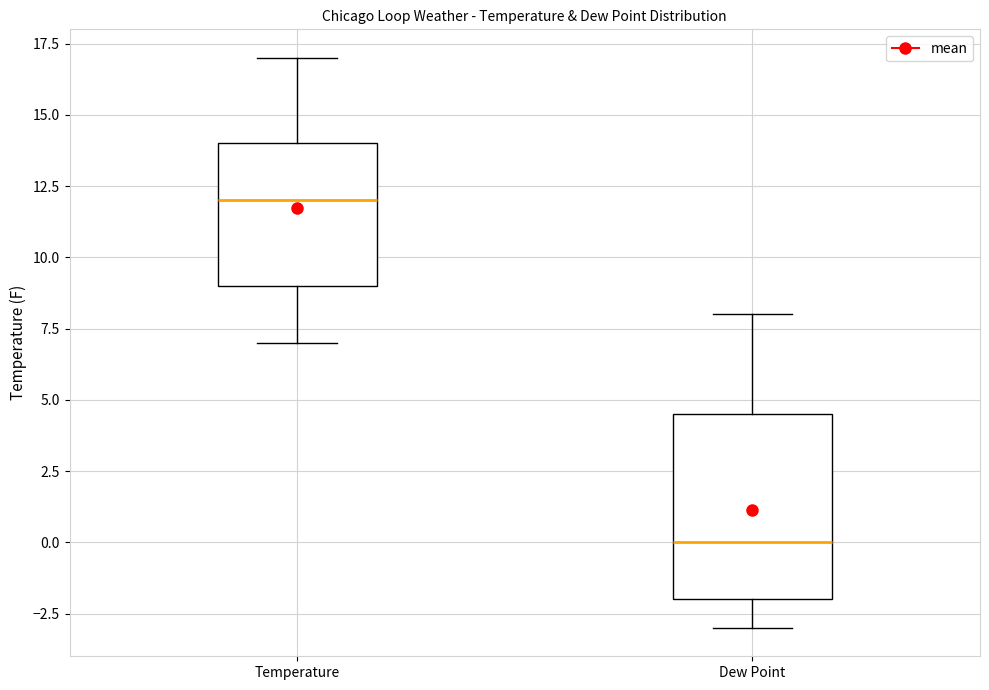

Reading left to right, read every box against the y-axis: the position of its median line, the range the box covers, and the ends of its whiskers. The values are not printed on the chart, so give them approximately, as read against the axis.

Temperature: median 12.0, box 9.0 to 14.0, whiskers 7.0 to 17.0
Dew Point: median 0.0, box -2.0 to 4.5, whiskers -3.0 to 8.0